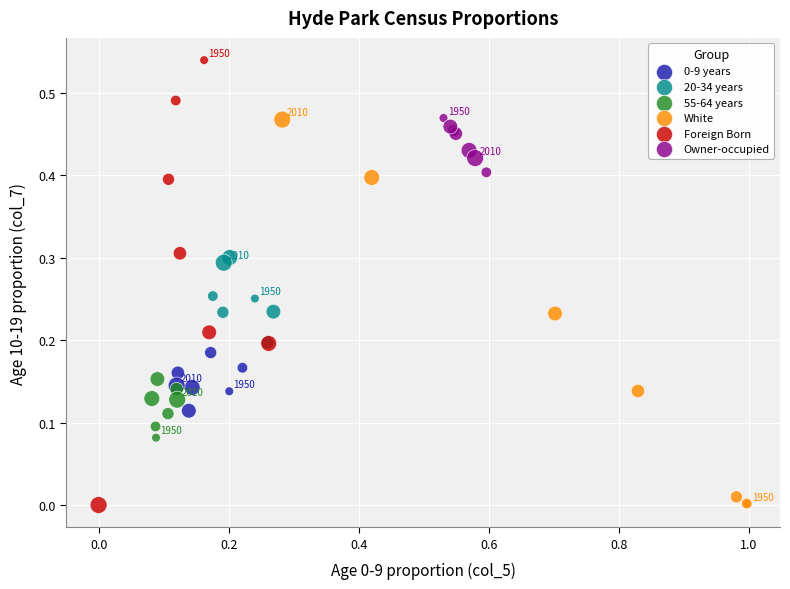

Which series reaches the maximum Y coordinate?

Foreign Born